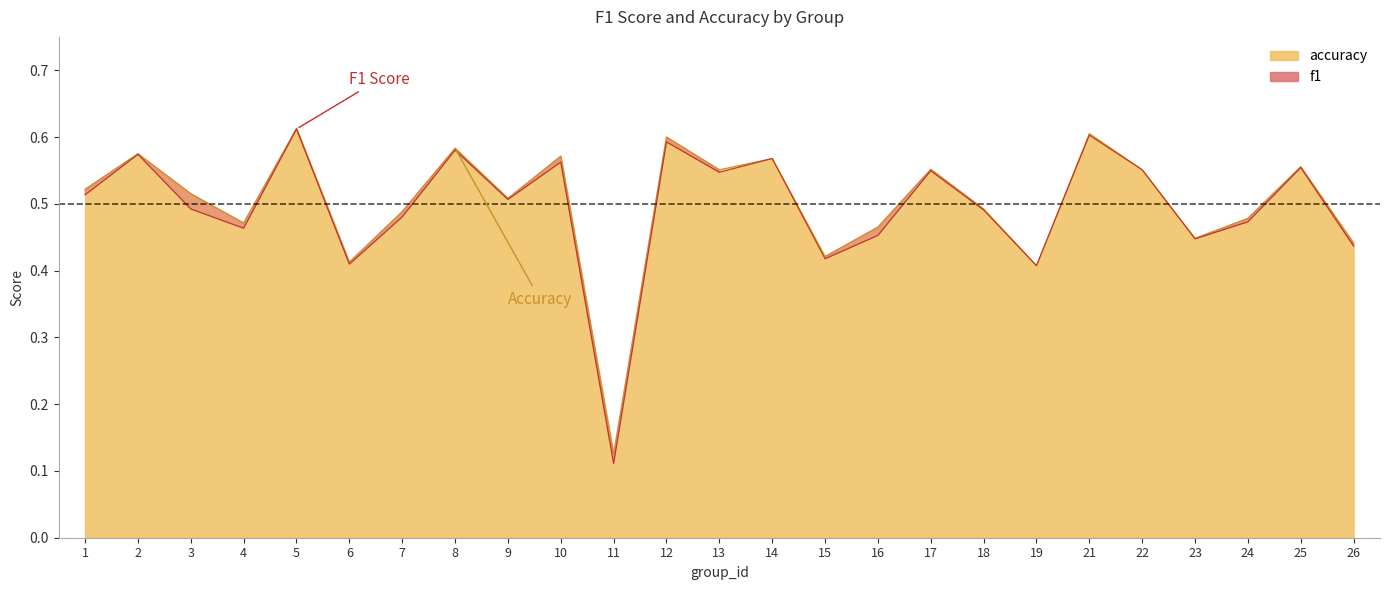

Where is the first local minimum for f1?

4